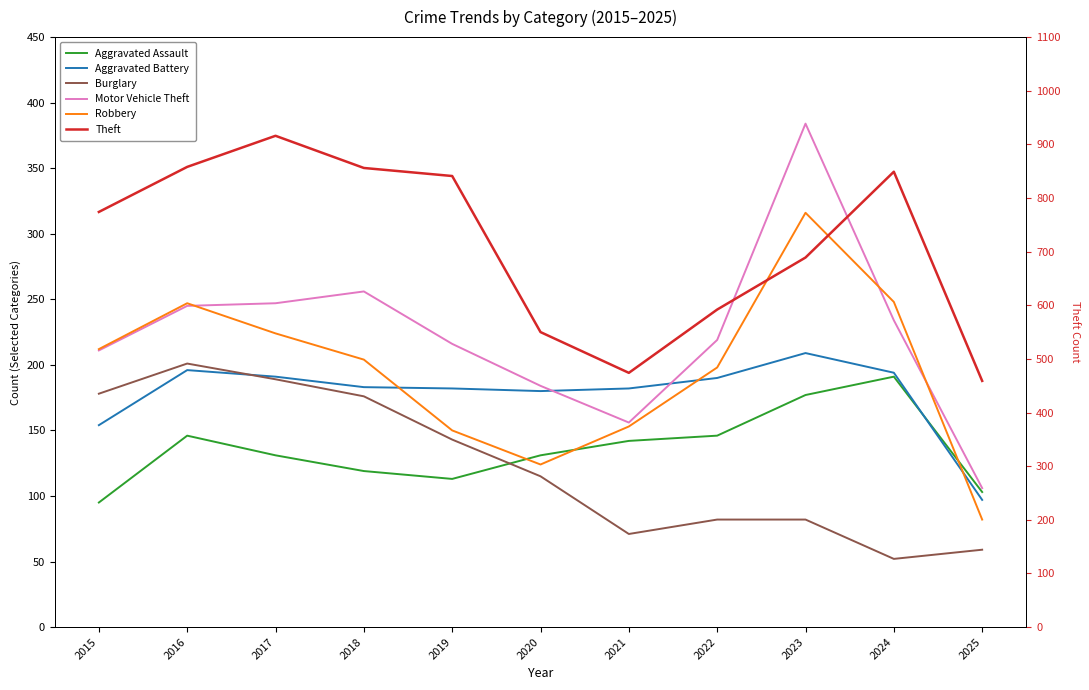

Which series has the widest spread of values?

Theft